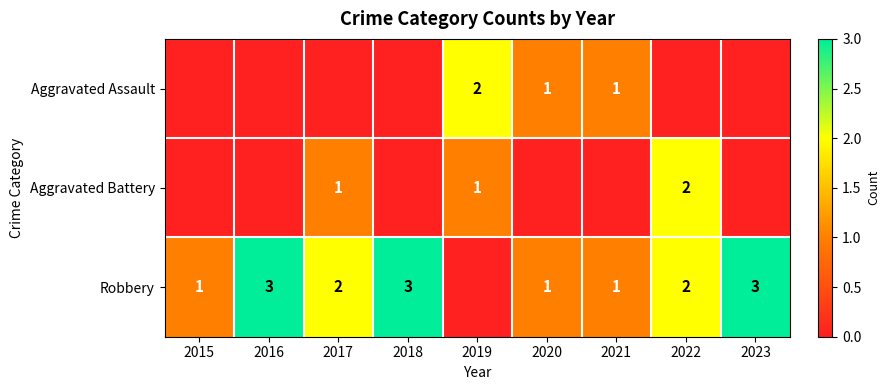

How many data points does each series have?

9